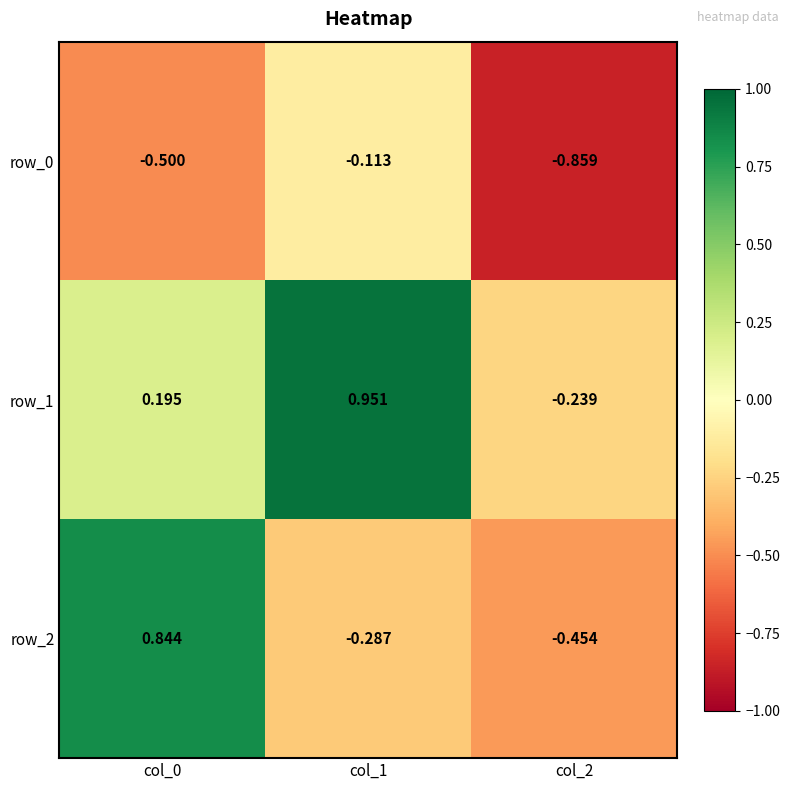

At which label does row_1 first exceed 0?

col_0